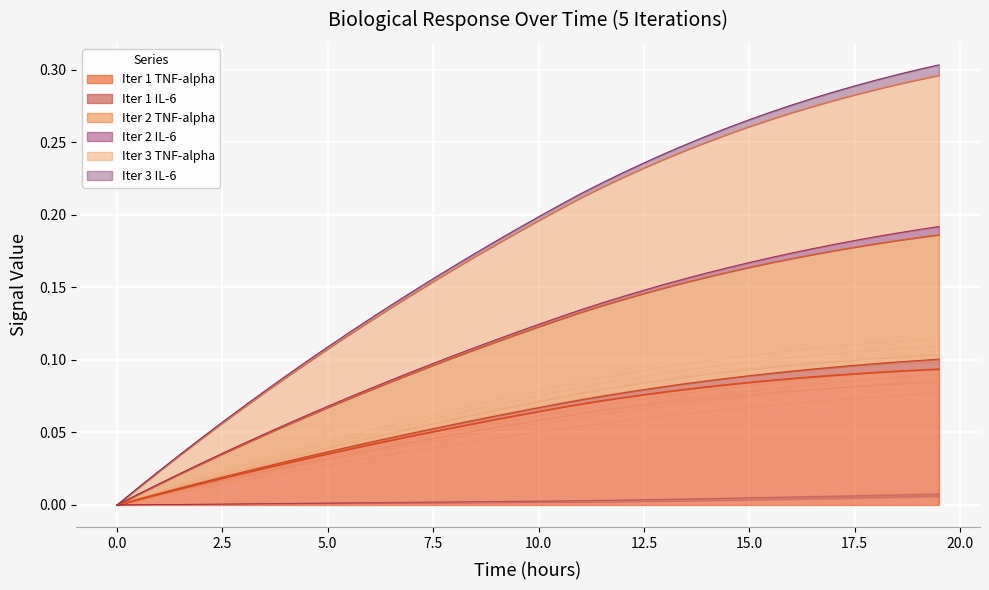

True or false: Iter 2 TNF-alpha has more than 1 points higher than both neighbors.

False